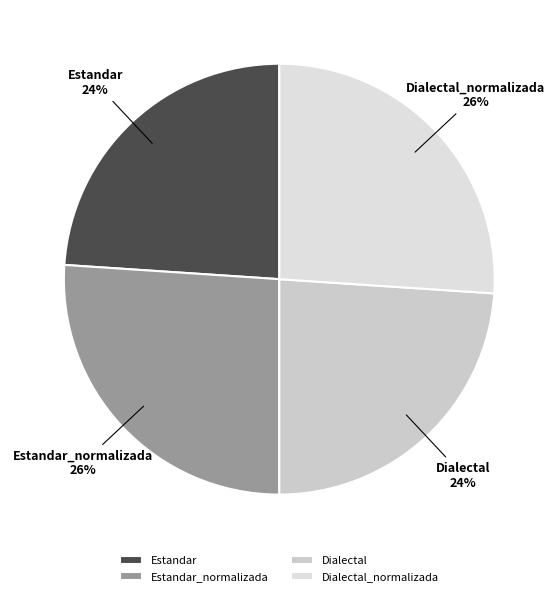

Approximately how many times larger is the value at Estandar compared to Dialectal?

1.0